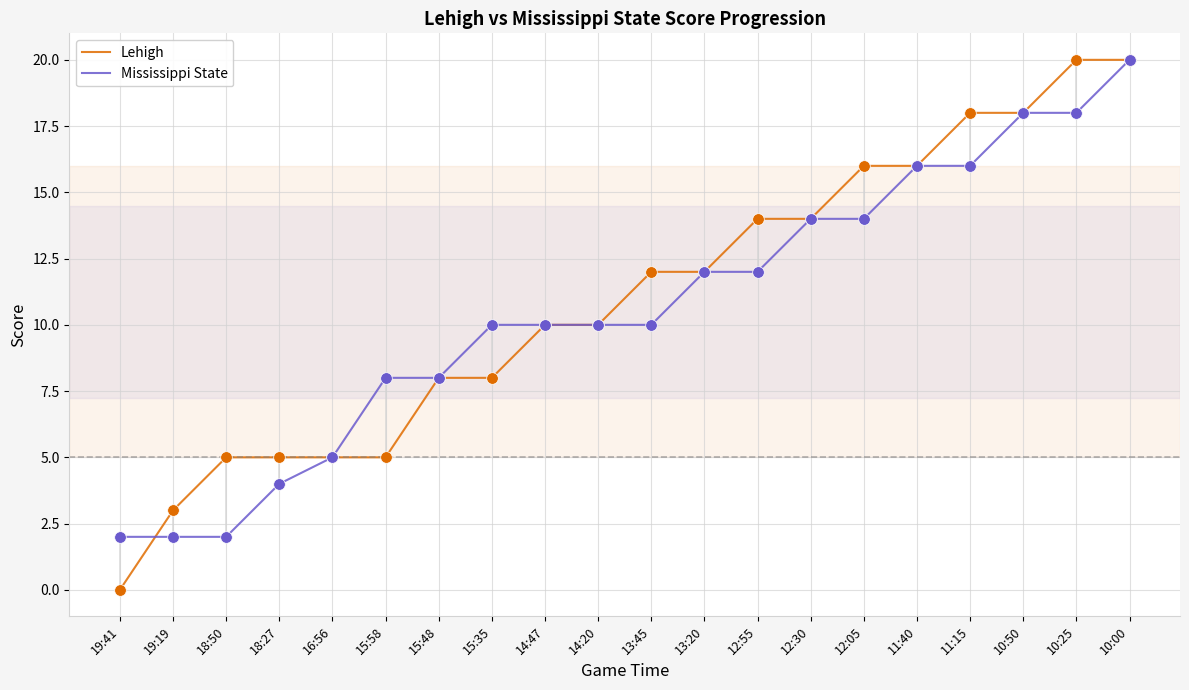

Is the value of Lehigh at 11:40 greater than the value of Mississippi State at 19:41?

Yes